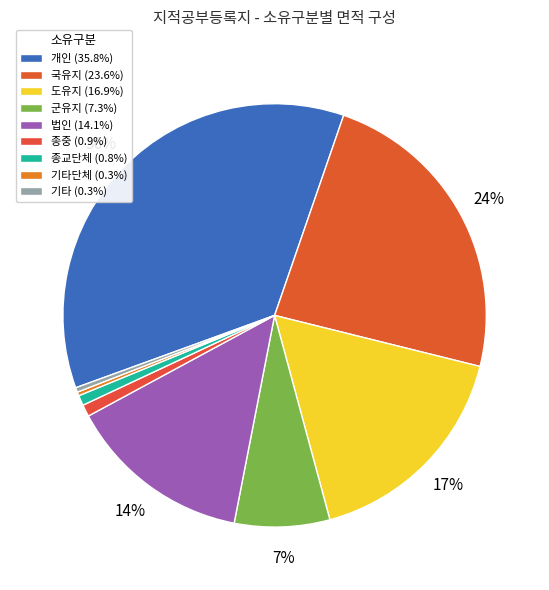

Which category has the smallest portion of the pie?

기타단체